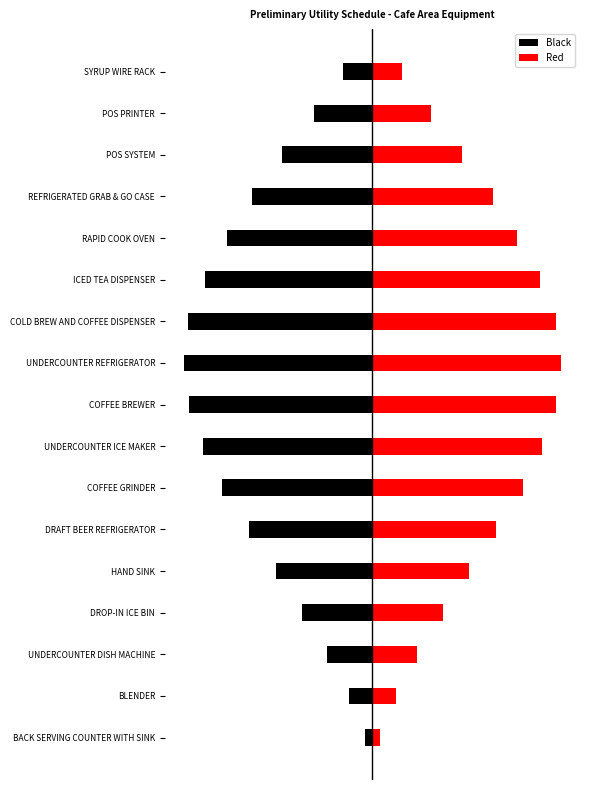

How many bars are there in total?

34